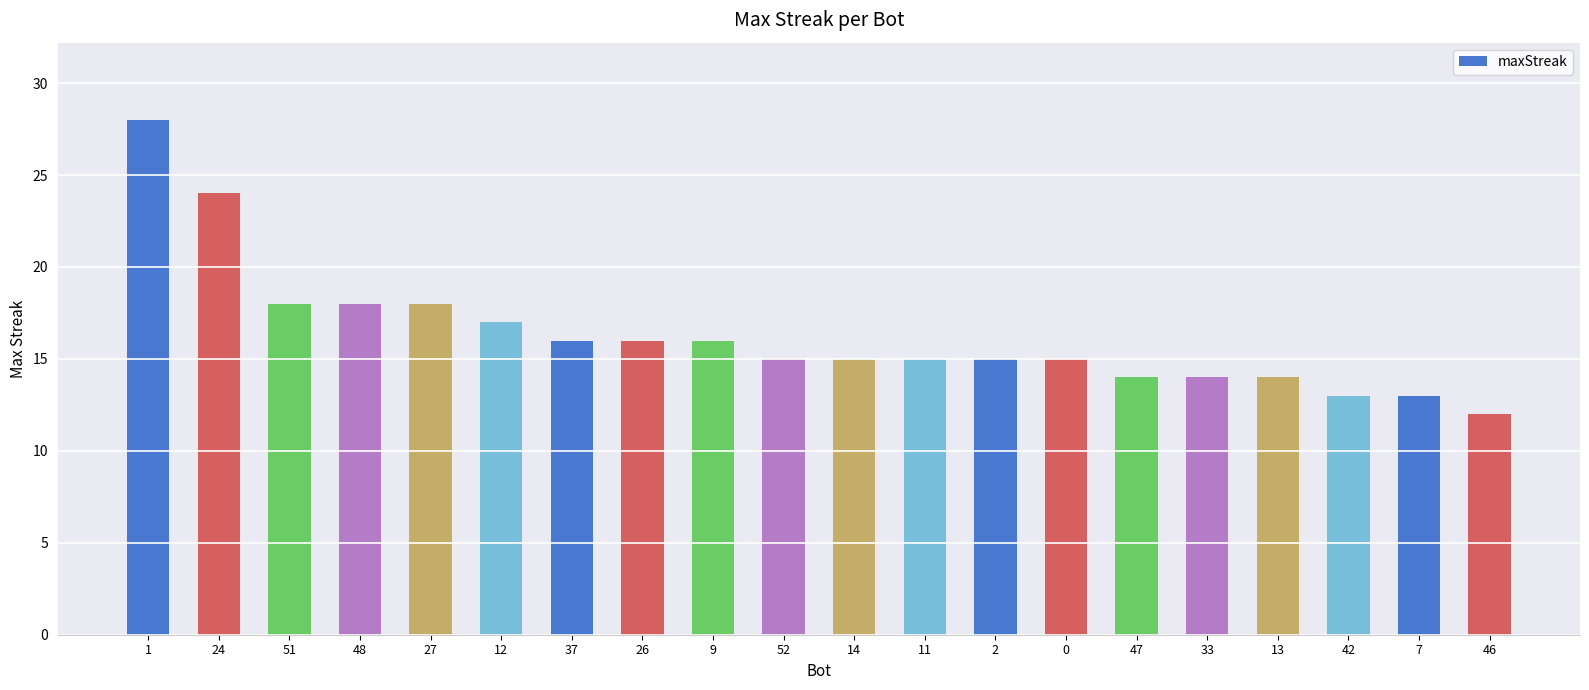

Reading right to left, extract all data points from this chart.

12	13	13	14	14	14	15	15	15	15	15	16	16	16	17	18	18	18	24	28